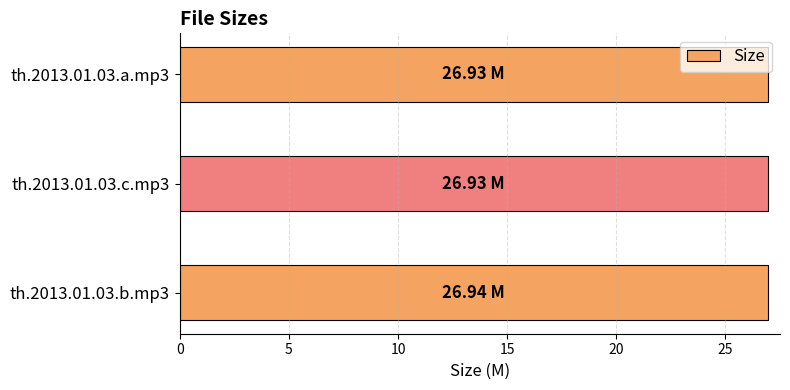

What is the ratio of the value at th.2013.01.03.a.mp3 to the value at th.2013.01.03.b.mp3?

1.0